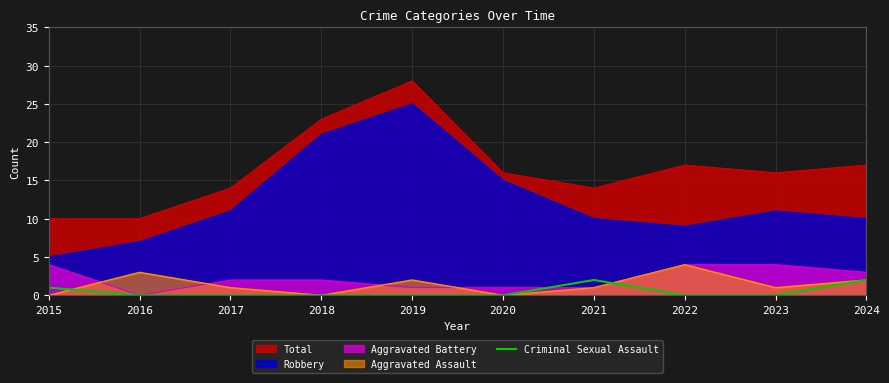

What is the maximum value shown in the chart?

28